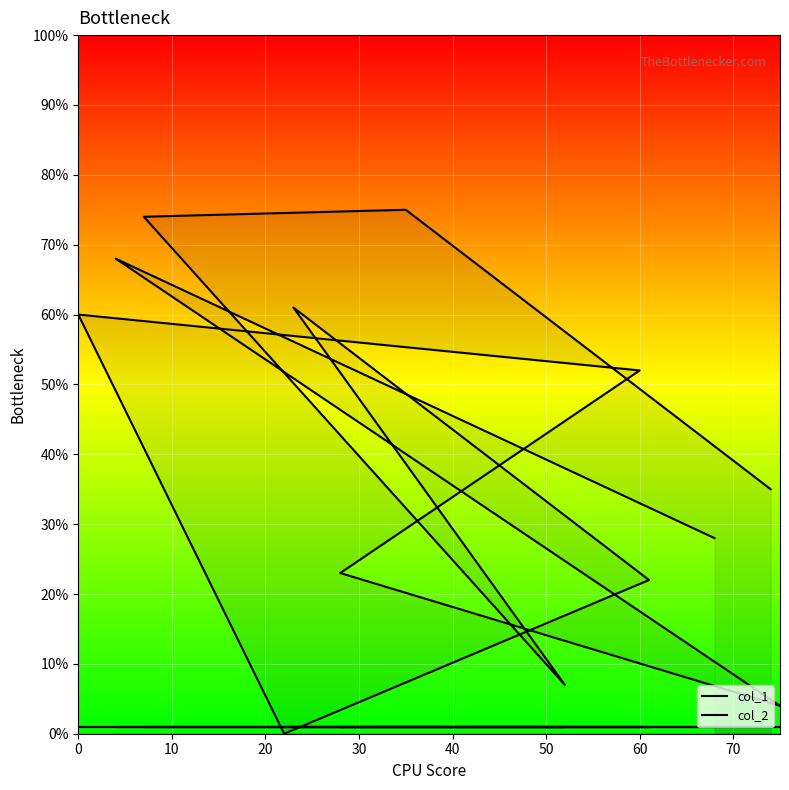

Where do col_1 and col_2 first cross each other?

50 and 60